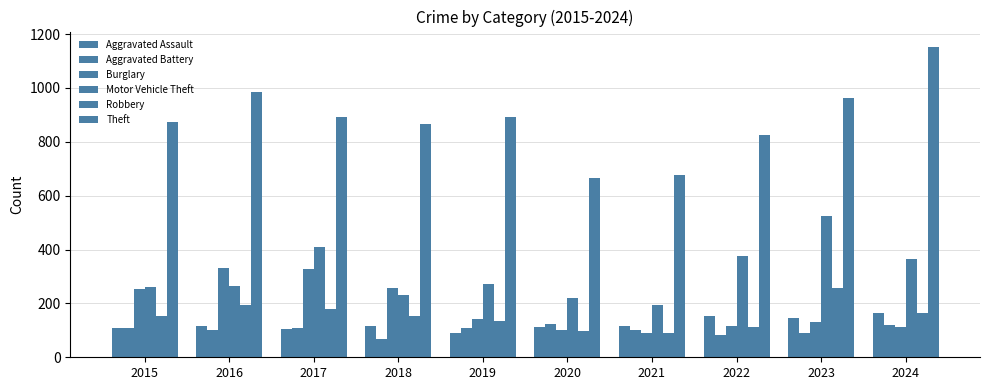

Where is Aggravated Battery nearest to the value 96?

2021